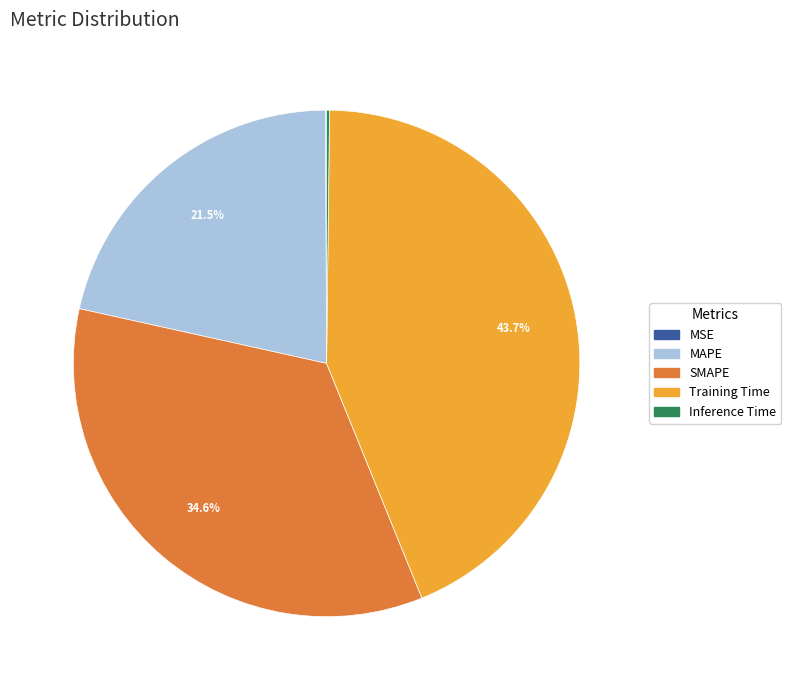

Does Training Time represent more than half of the total?

No